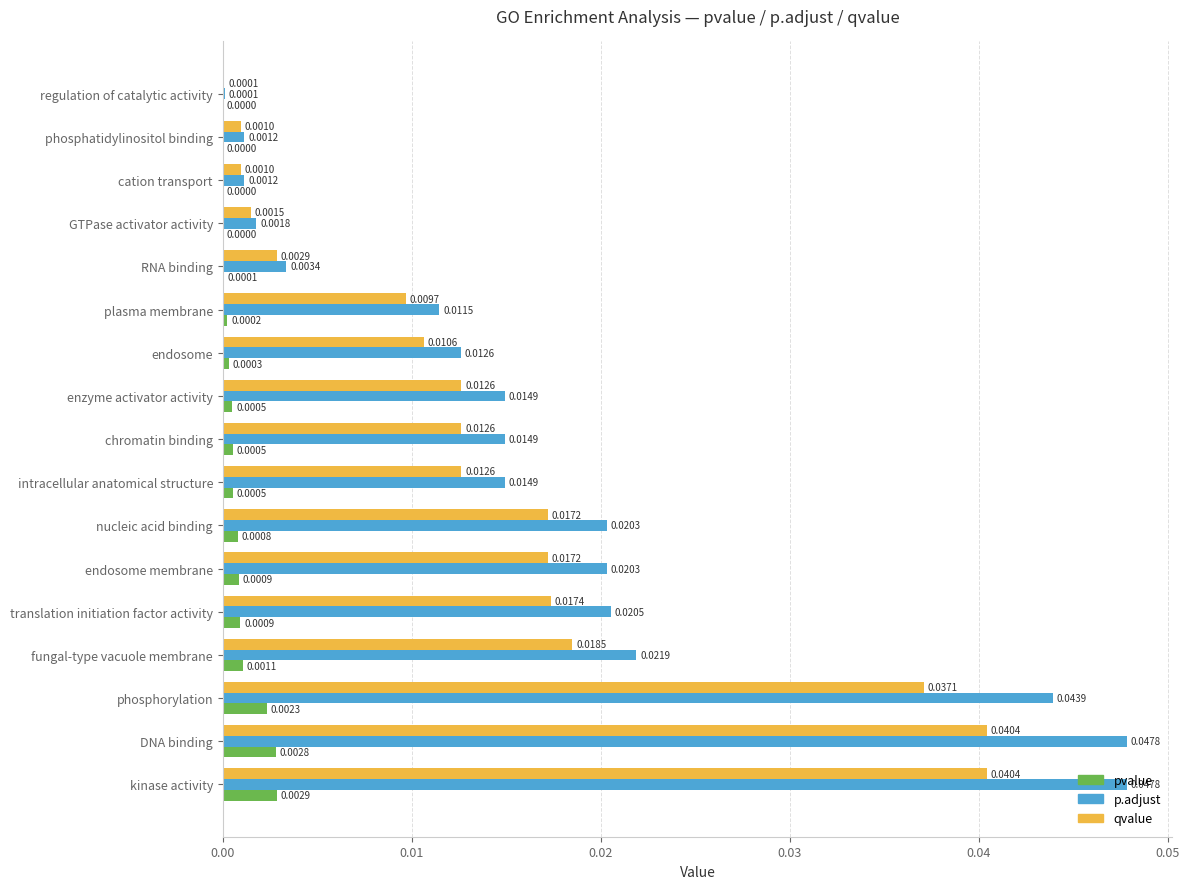

At which category is the sum across all series the highest?

kinase activity